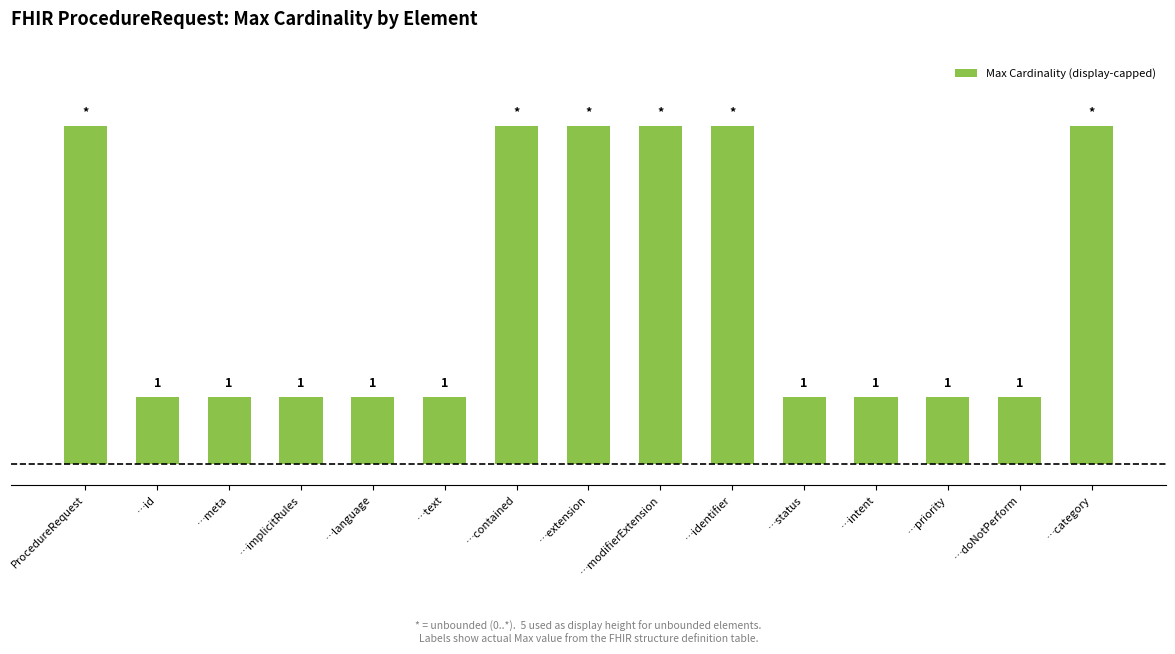

Are the bars grouped side by side (vs. stacked)?

No